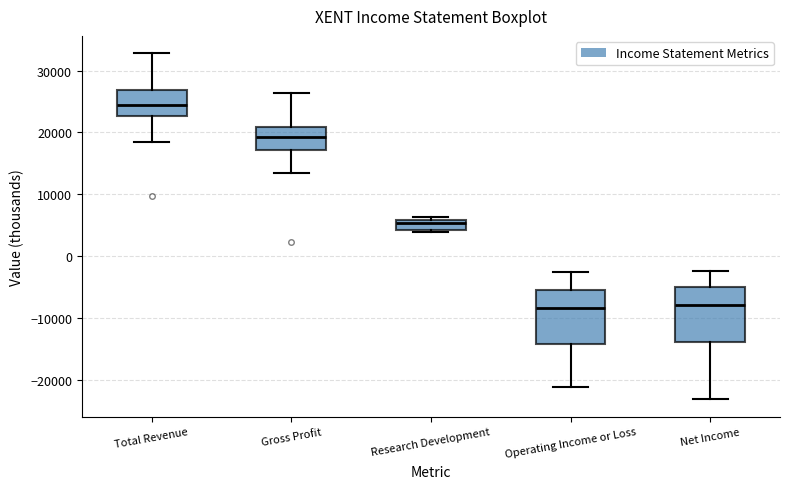

Reading left to right, read every box against the y-axis: the position of its median line, the range the box covers, and the ends of its whiskers. The values are not printed on the chart, so give them approximately, as read against the axis.

Total Revenue: median 25000, box 23000 to 27000, whiskers 19000 to 33000
Gross Profit: median 19000, box 17000 to 21000, whiskers 13000 to 26000
Research Development: median 5000, box 4000 to 6000, whiskers 4000 to 6000 (just above the box's upper edge)
Operating Income or Loss: median -8000, box -14000 to -5000, whiskers -21000 to -2000
Net Income: median -8000, box -14000 to -5000, whiskers -23000 to -2000